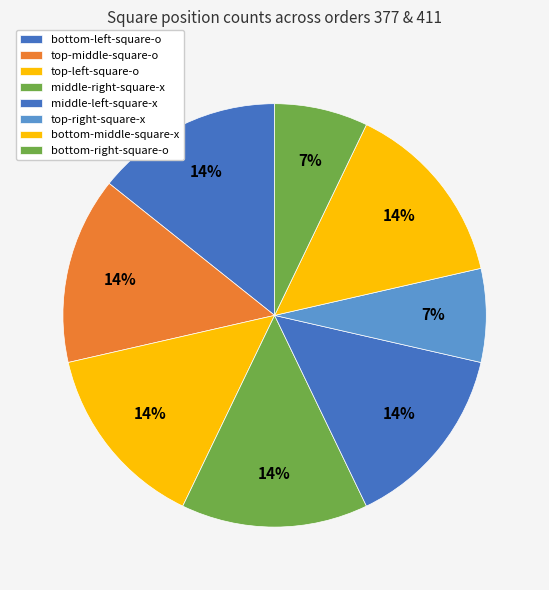

Which slice is the largest?

bottom-left-square-o